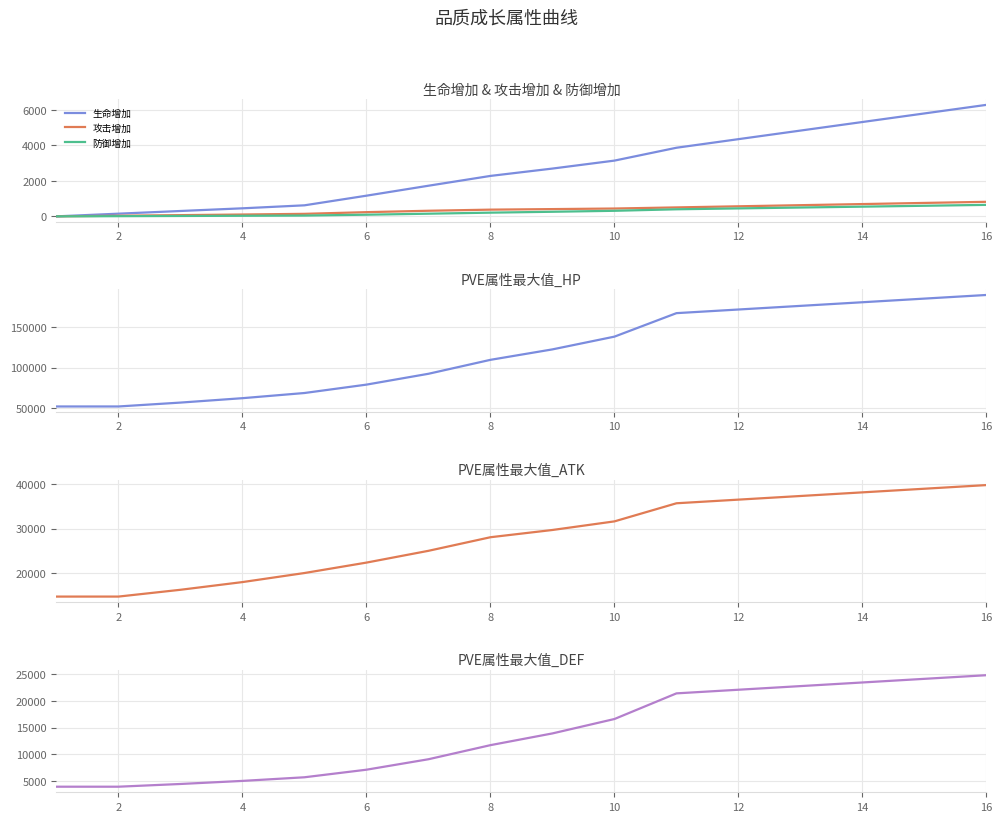

What is the sum of all 攻击增加 values?

6111